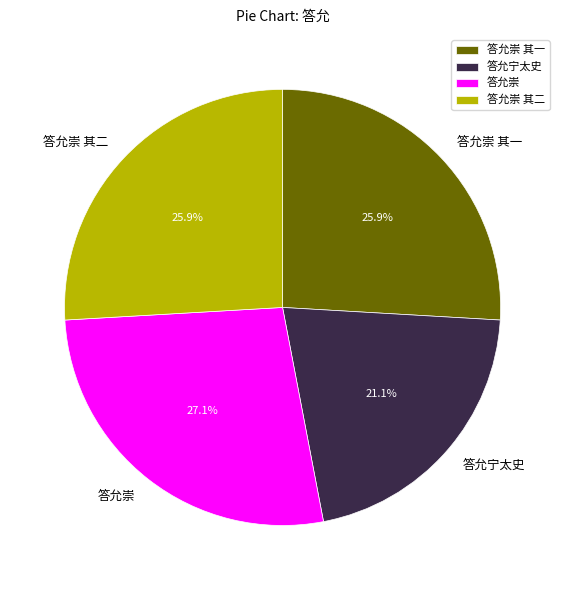

Which category has the smallest portion of the pie?

答允宁太史